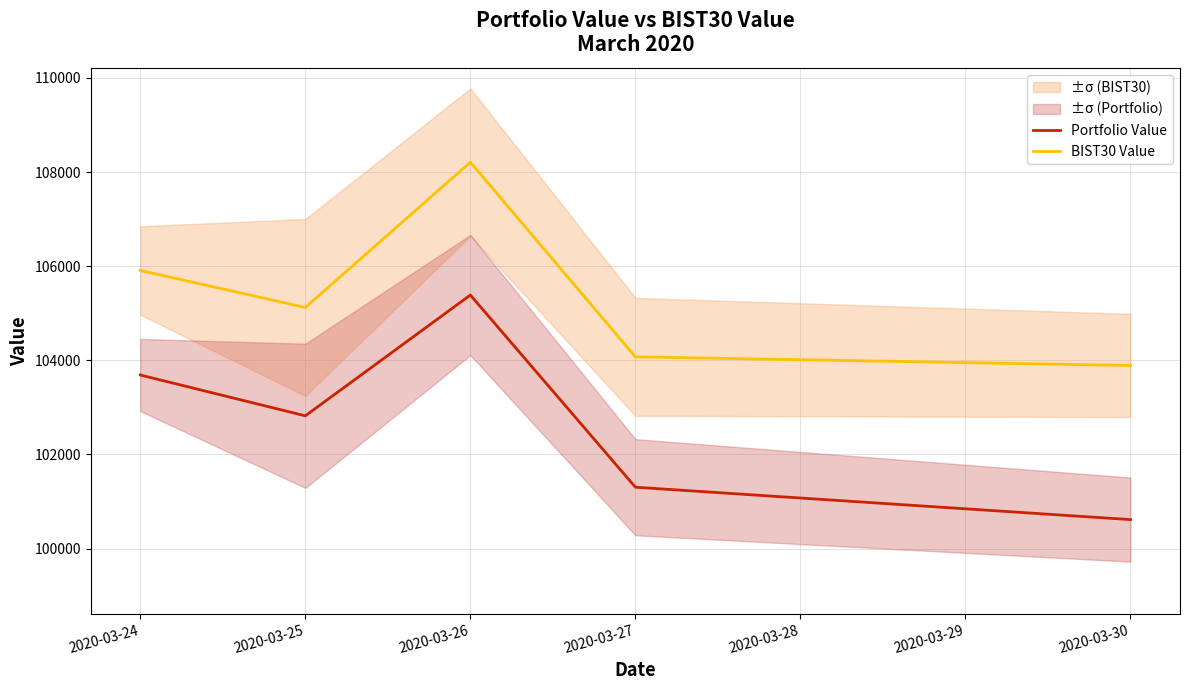

True or false: BIST30 Value and Portfolio Value cross at least once.

False